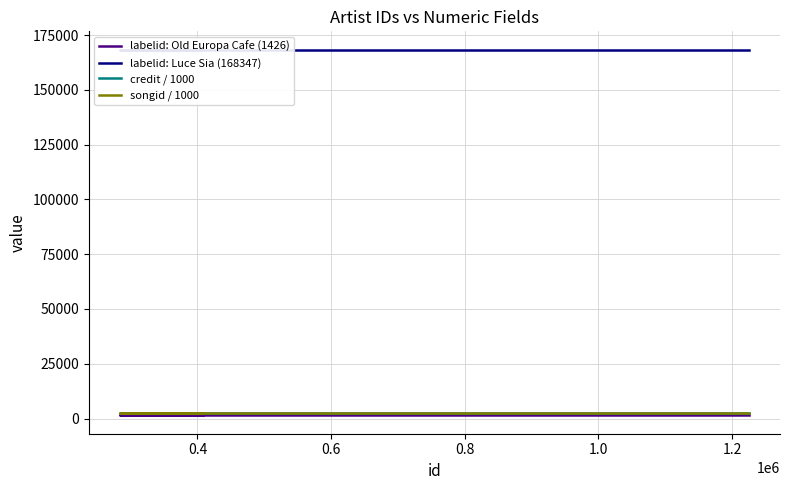

True or false: credit / 1000 has a value of 2709.4 at 0.6.

True